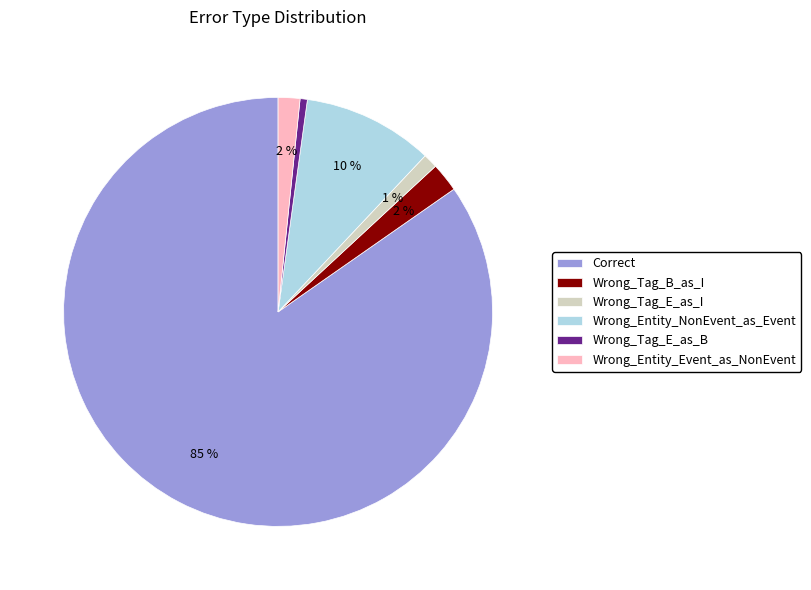

Is there any slice that represents more than half of the pie?

Yes